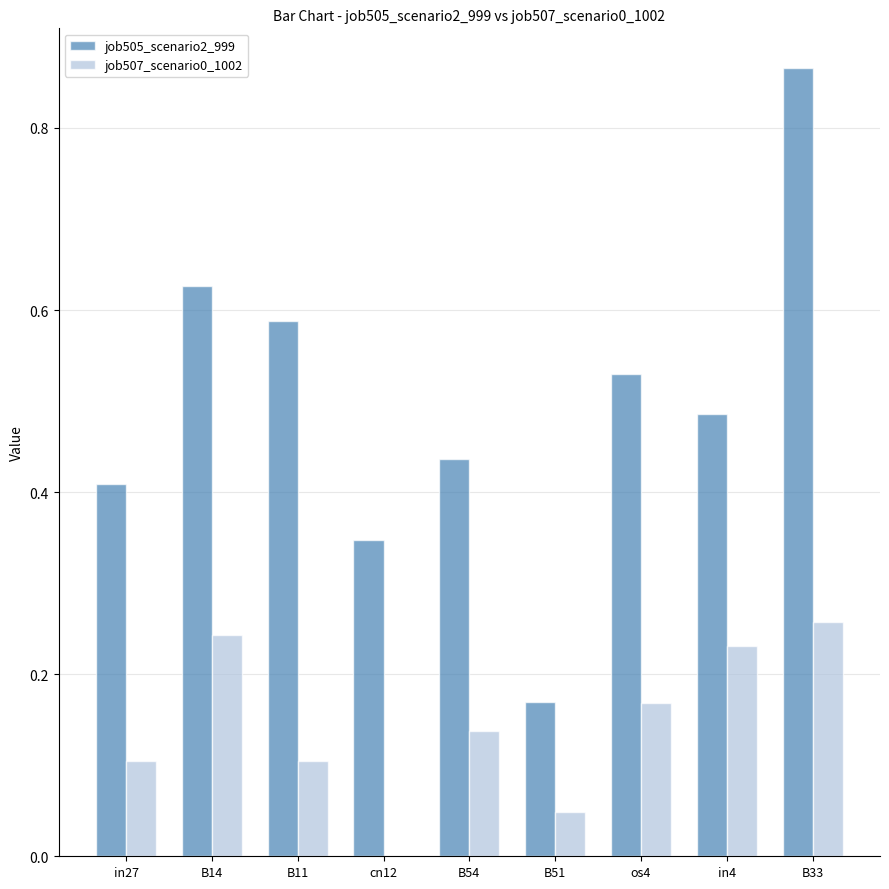

How many categories are shown in the chart?

9